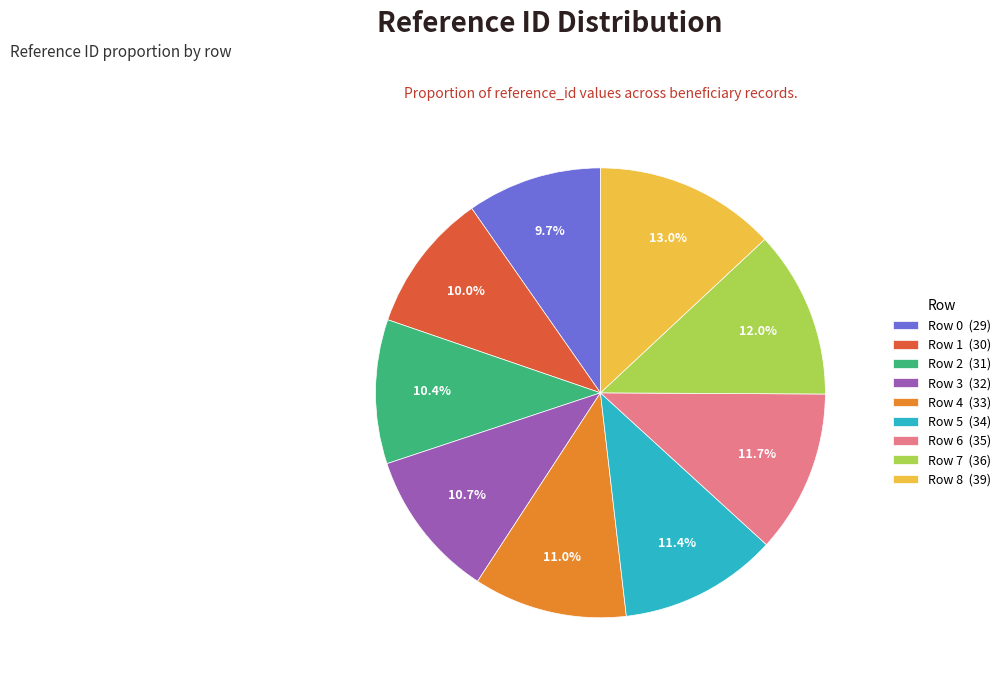

Count the number of slices in the pie.

9